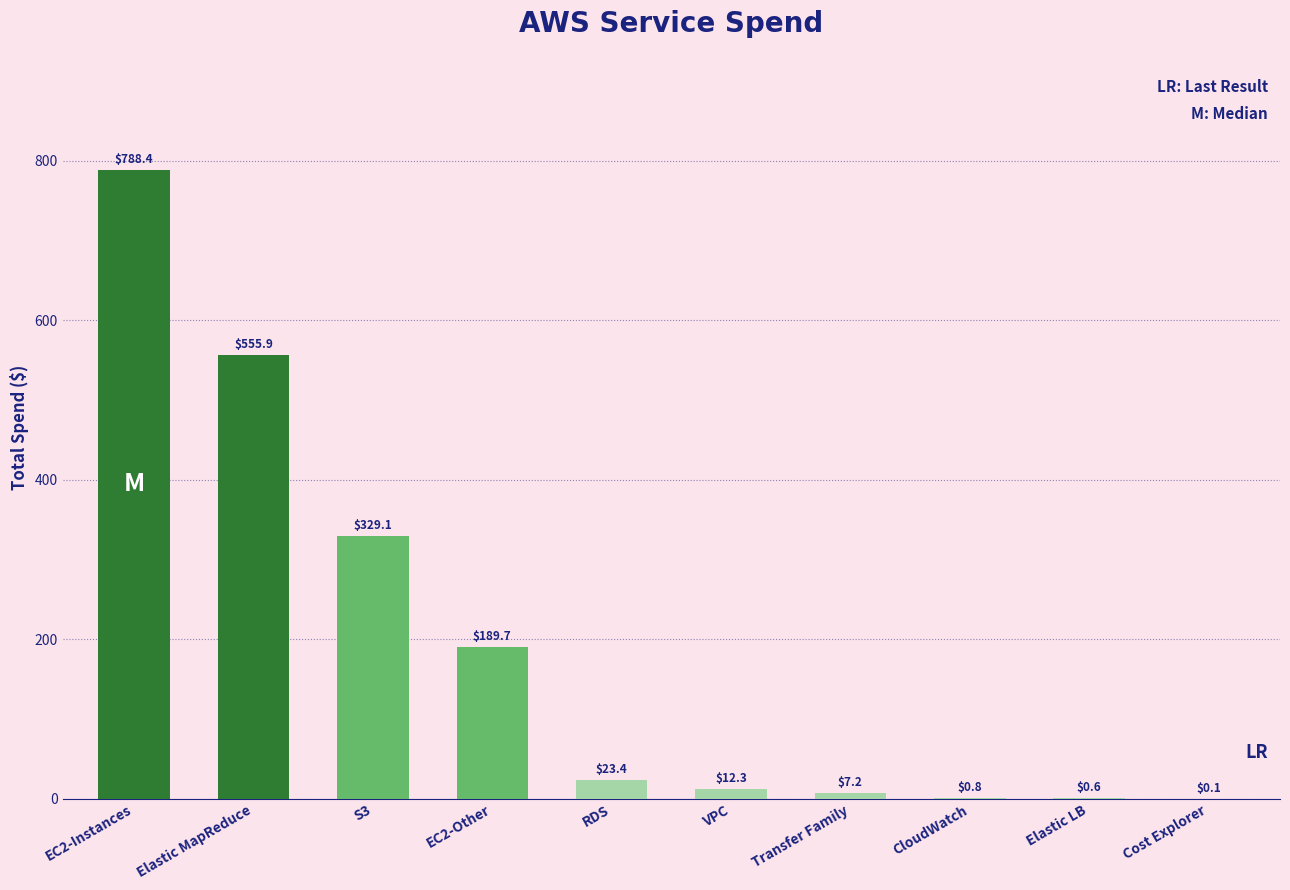

The chart shows a value of 0.1 at Cost Explorer. True or false?

True